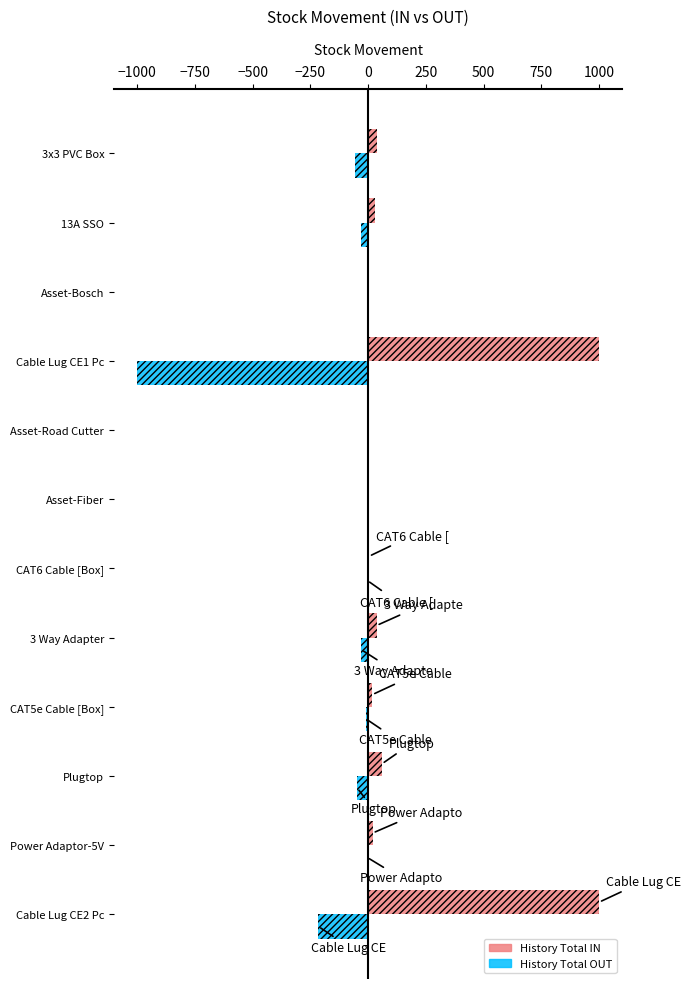

What is the sum of all History Total OUT values?

-1395